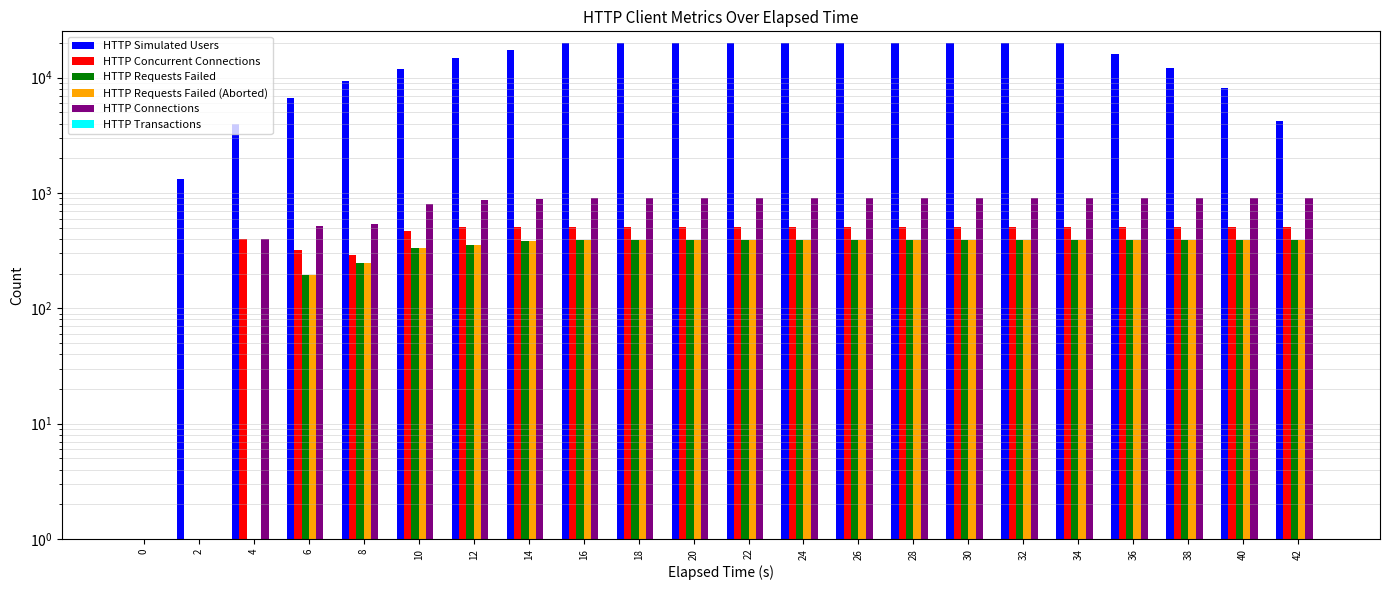

What is the spread (max minus min) of values at 22?

20000